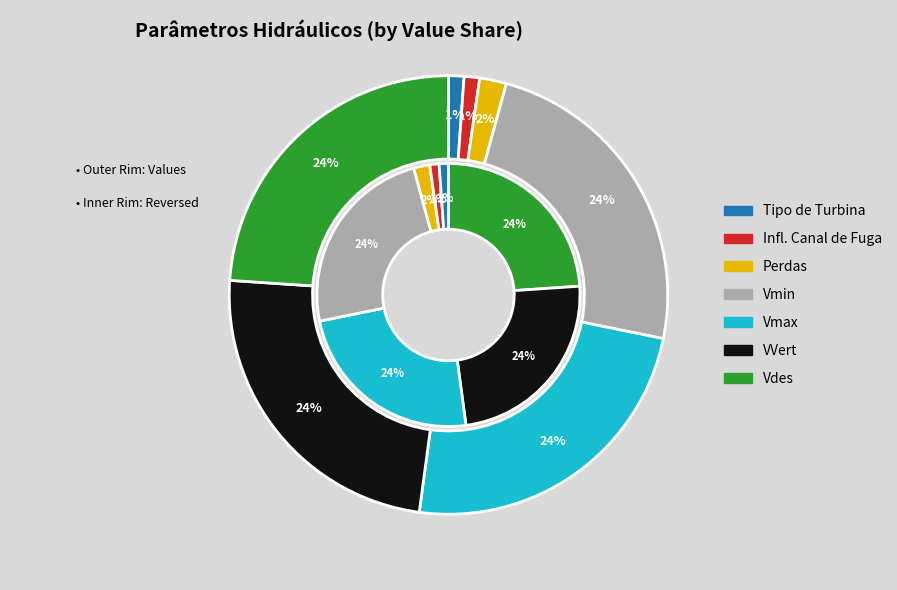

To the nearest percent, what portion does Tipo de Turbina represent?

1%